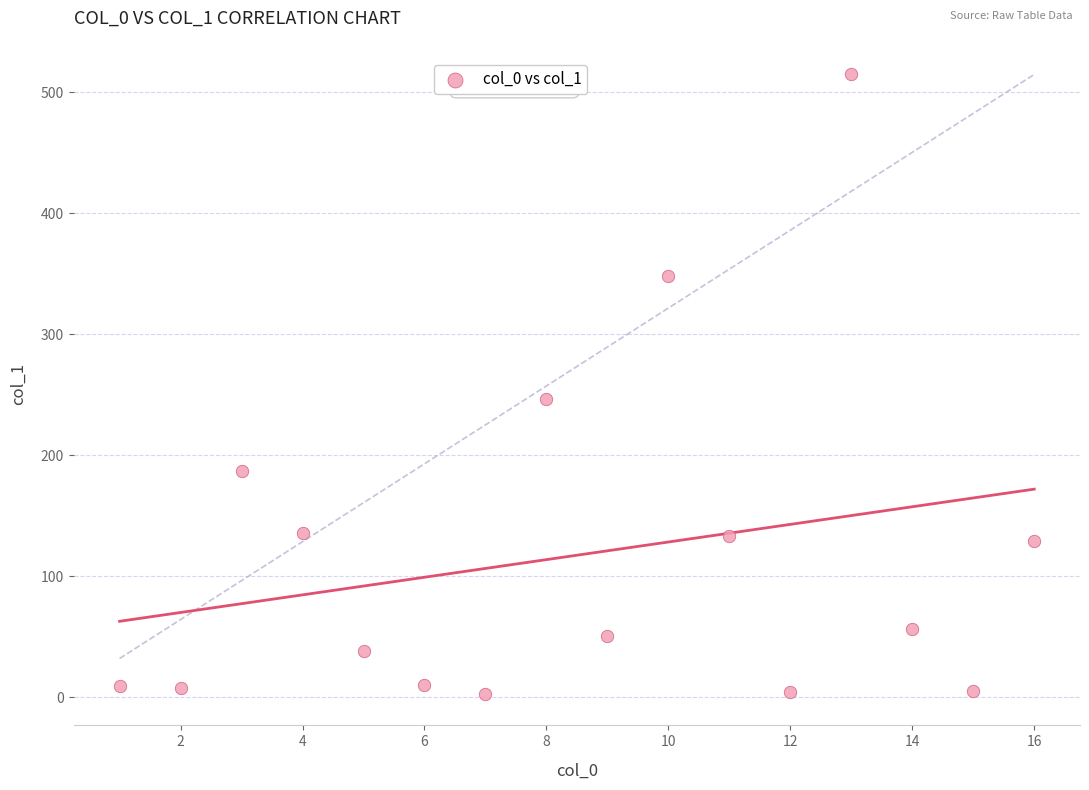

What is the range of X values (max minus min)?

15.0